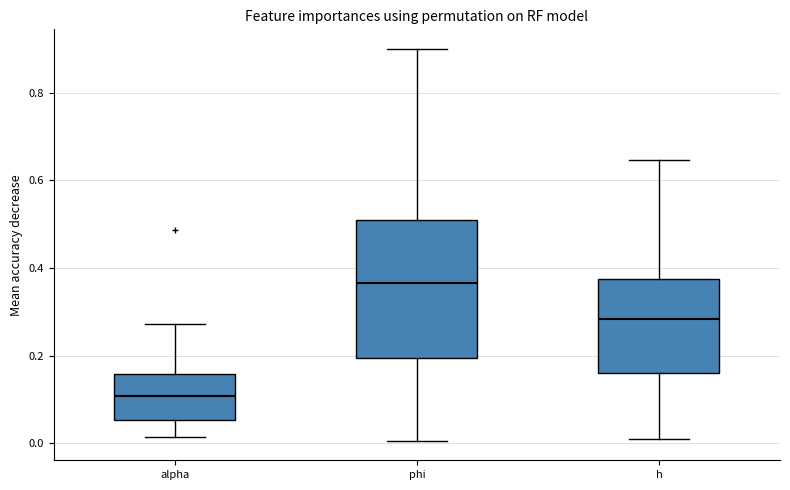

Reading left to right, read every box against the y-axis: the position of its median line, the range the box covers, and the ends of its whiskers. The values are not printed on the chart, so give them approximately, as read against the axis.

alpha: median 0.10, box 0.06 to 0.16, whiskers 0.02 to 0.28
phi: median 0.36, box 0.20 to 0.52, whiskers 0.00 to 0.90
h: median 0.28, box 0.16 to 0.38, whiskers 0.00 to 0.64